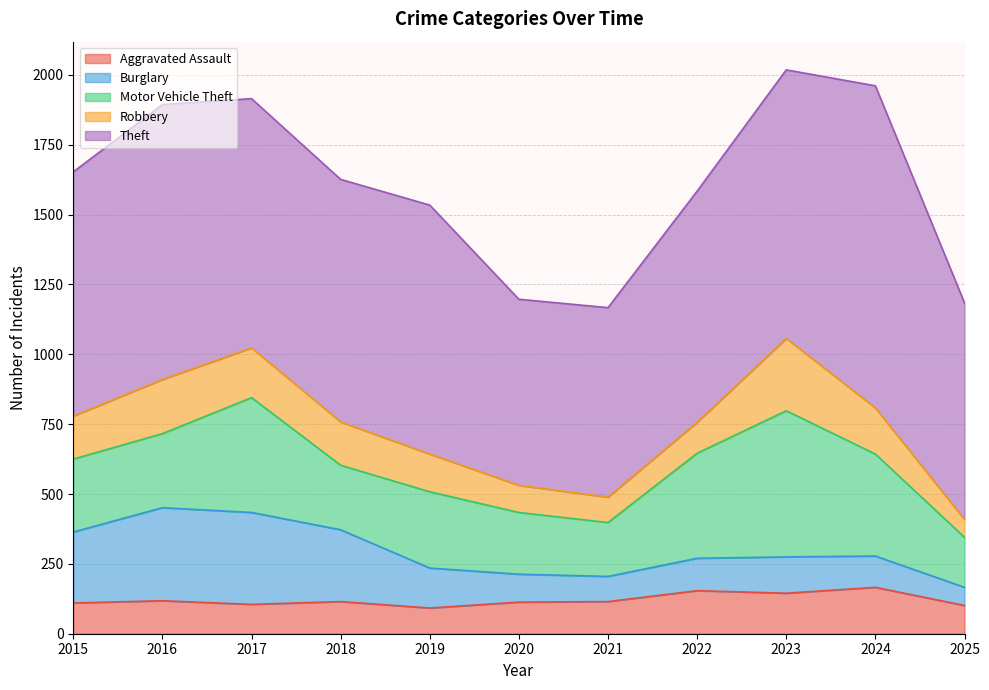

What is the sum of the Motor Vehicle Theft values at 2022 and 2021?

569